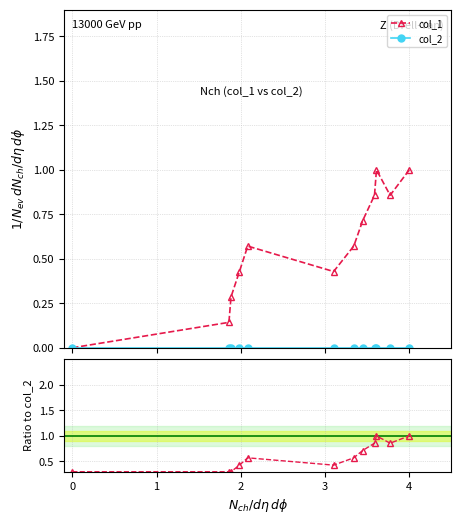

True or false: col_1 has more than 0 interior local peaks.

True